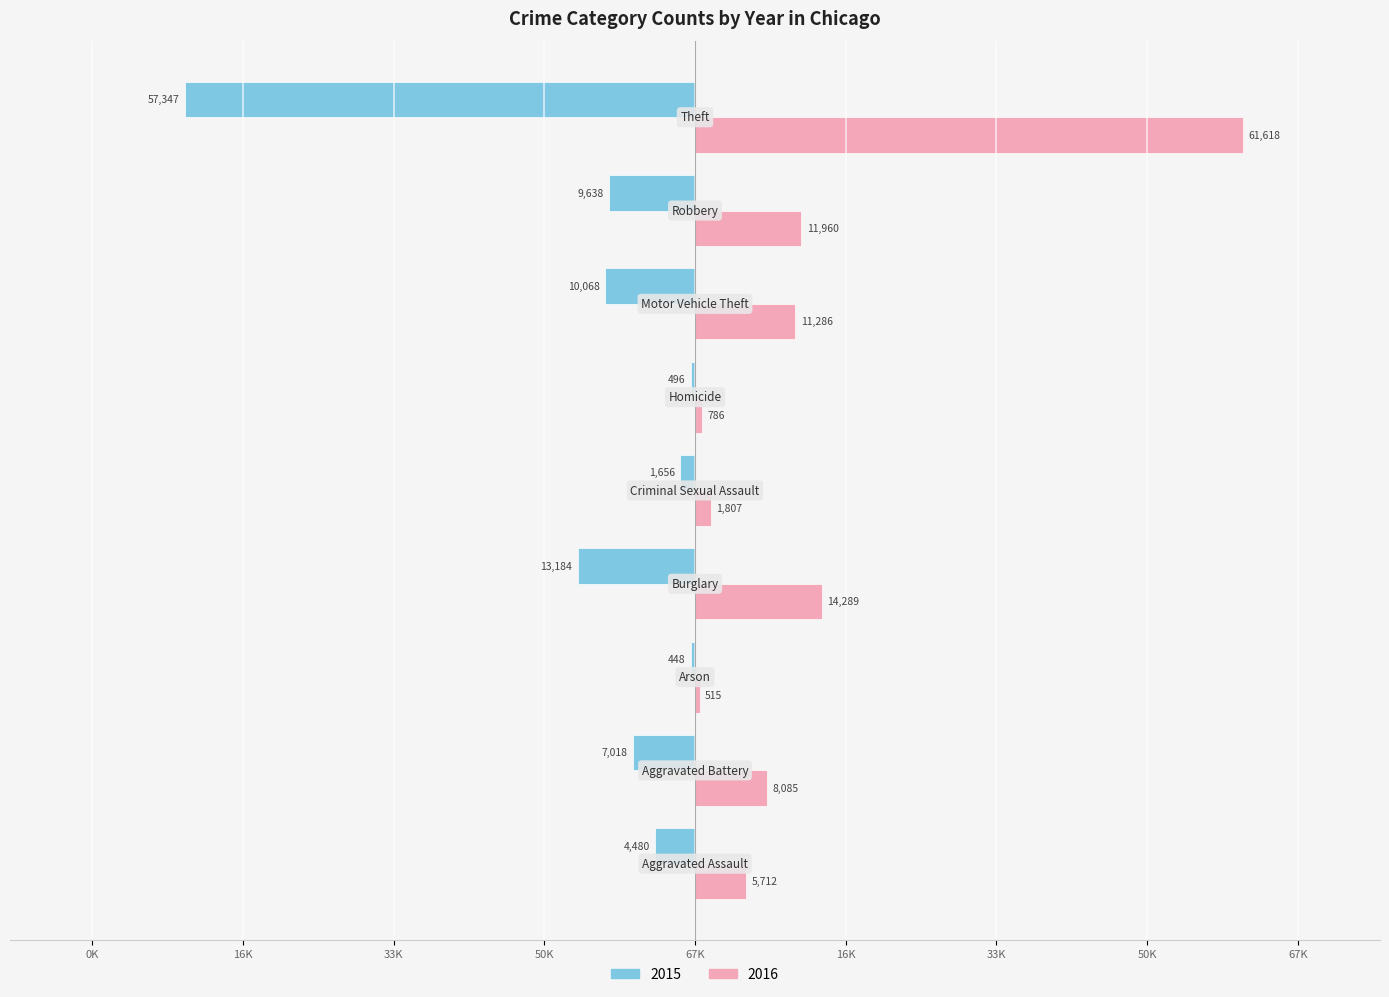

What are all the series names shown in the legend?

2015, 2016